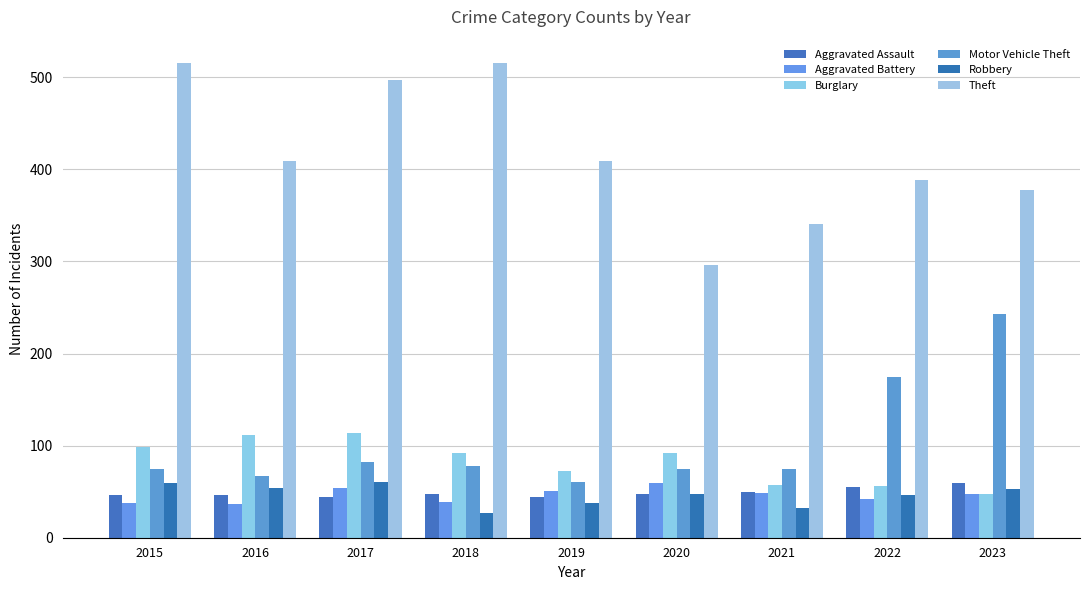

What is the total value across all series at 2017?

851